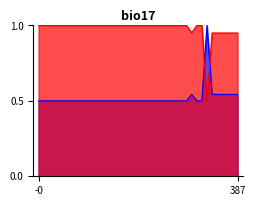

What is the highest value of the Price series?

1.0